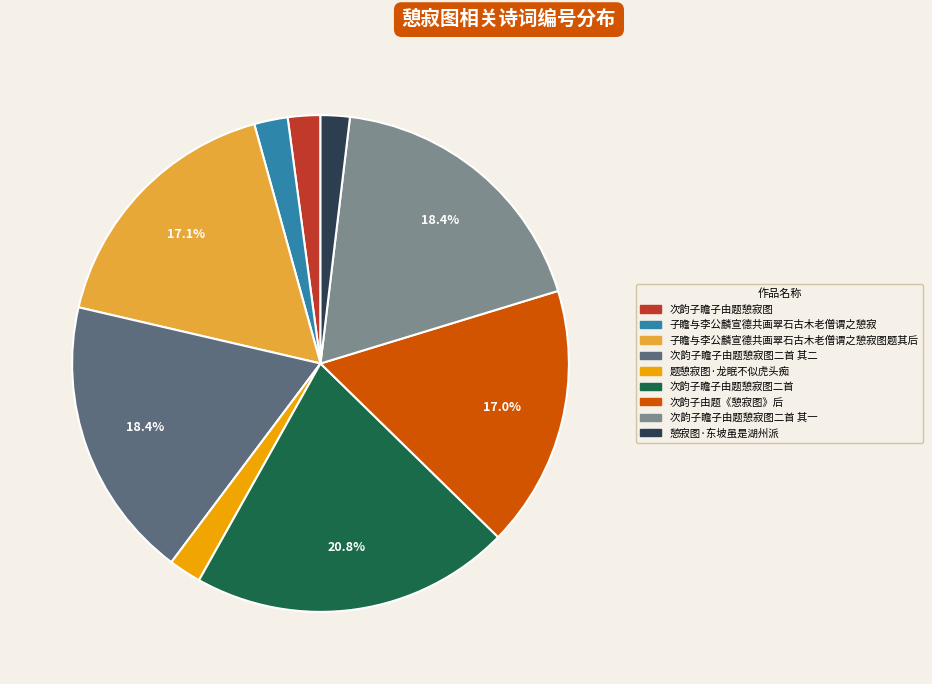

Approximately how many times larger is the value at 子瞻与李公麟宣德共画翠石古木老僧谓之憩寂图题其后 compared to 次韵子瞻子由题憩寂图?

8.1